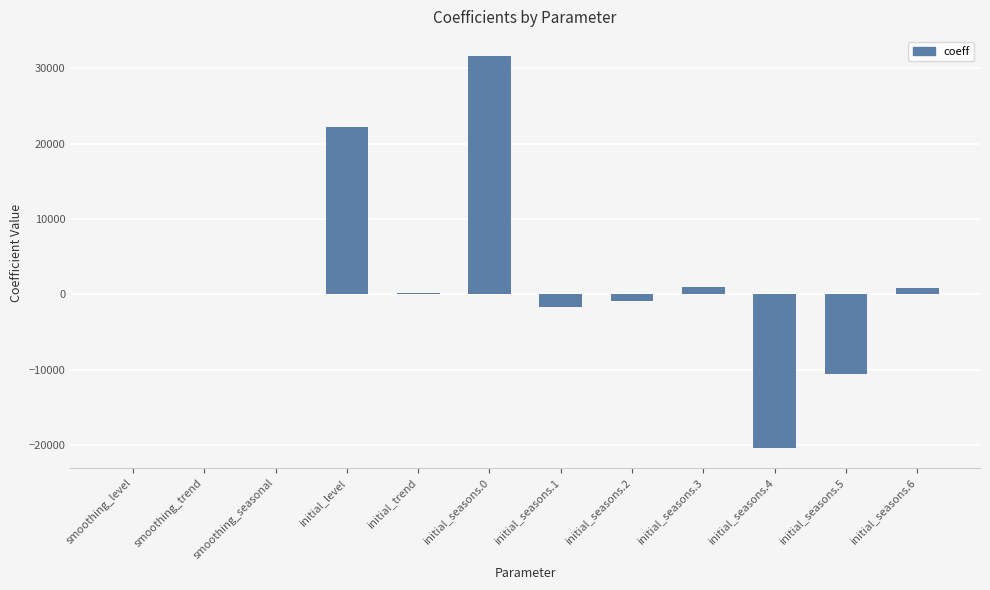

The value at initial_seasons.0 is 49046.6. True or false?

False